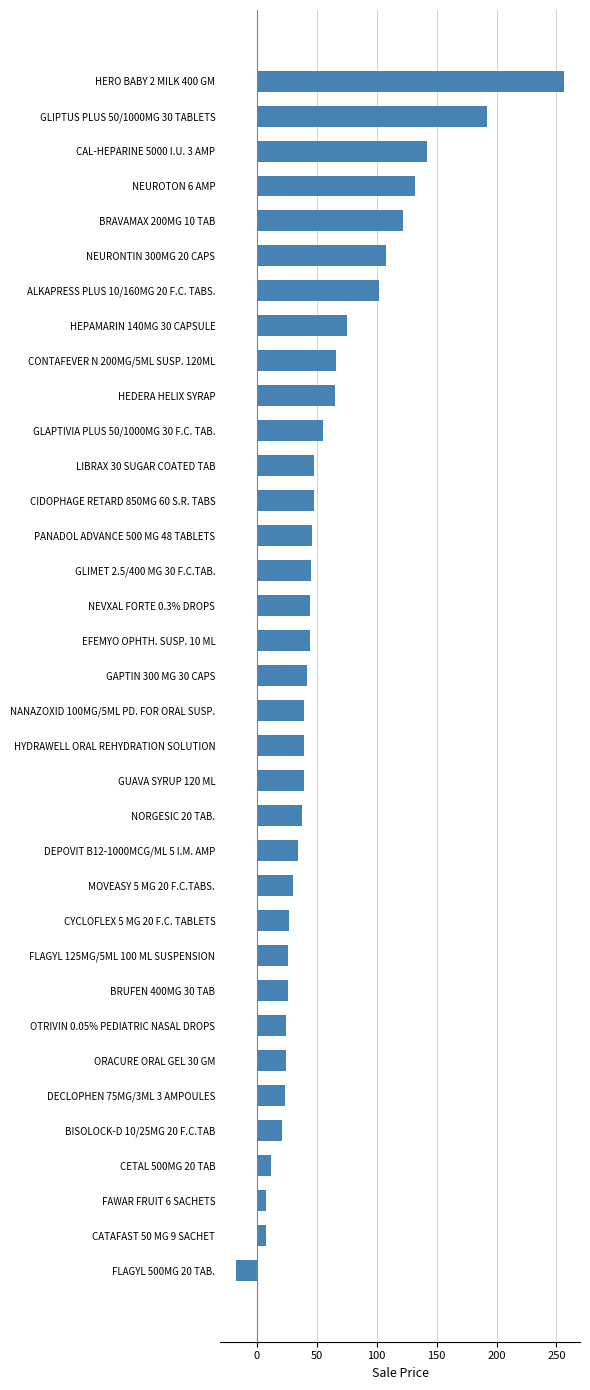

What is the approximate value at HYDRAWELL ORAL REHYDRATION SOLUTION?

39.0